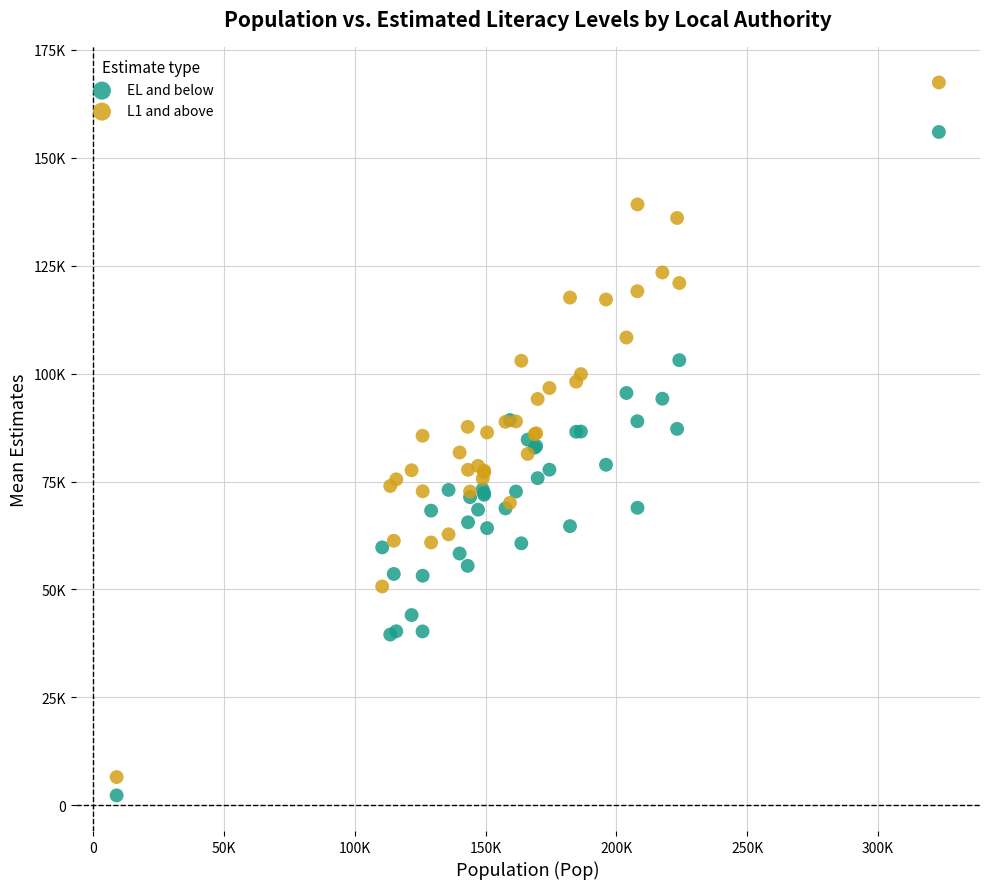

Which series contains the lowest Y value?

EL and below